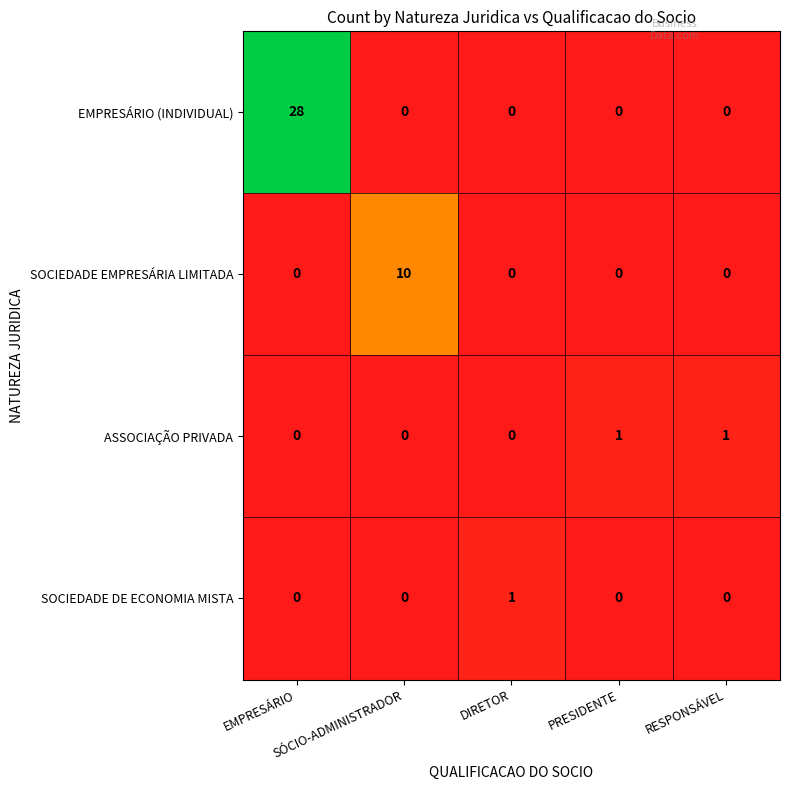

Count the SOCIEDADE DE ECONOMIA MISTA values in the range 0 to 1.

5